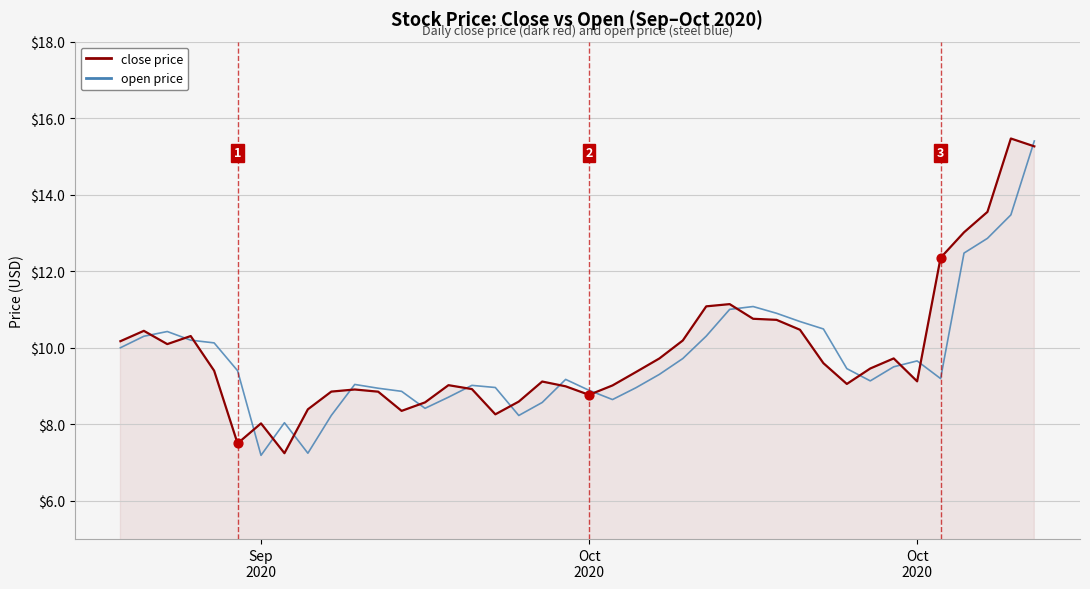

What is the minimum value shown in the chart?

7.2